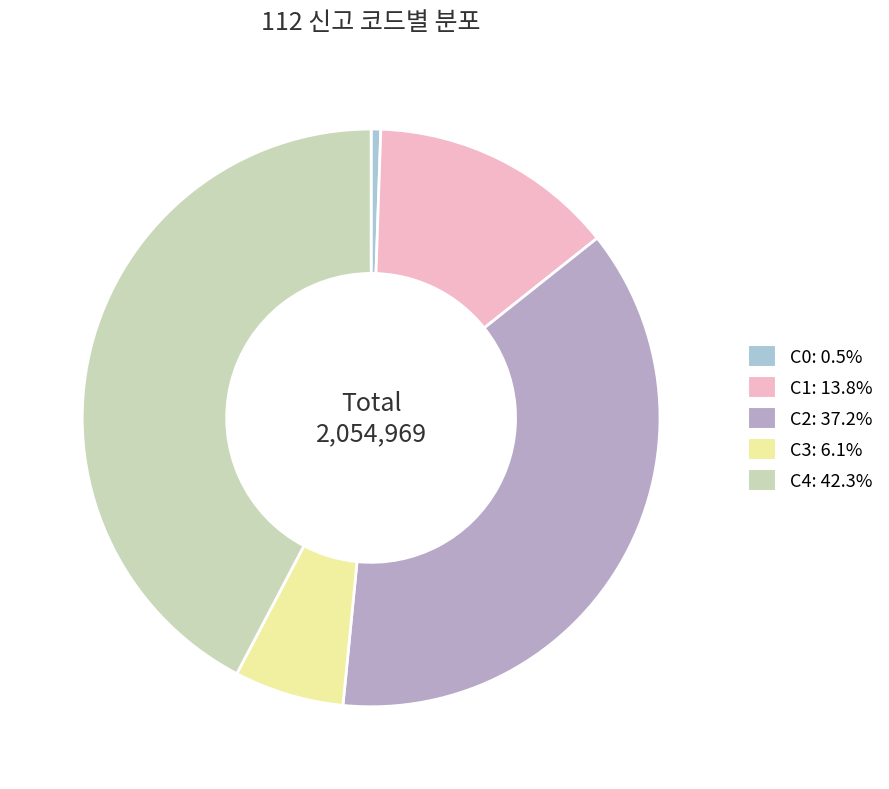

Which category has the biggest portion of the pie?

C4